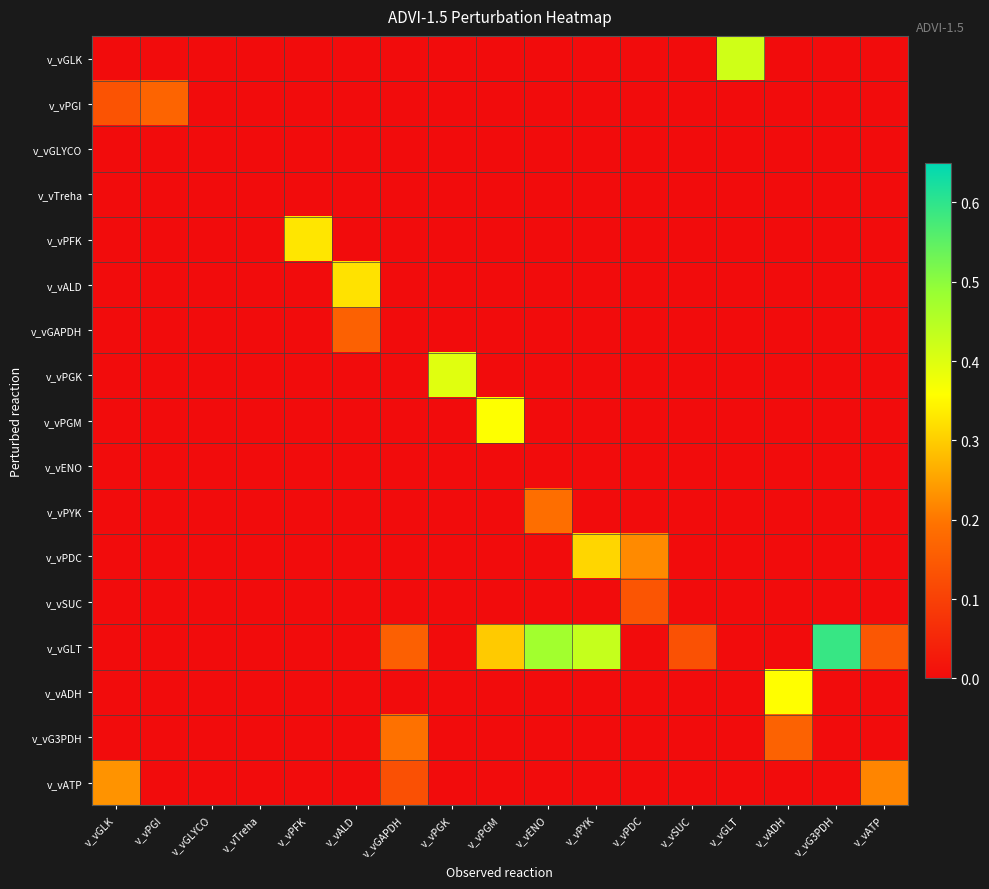

At which category is the sum across all series the highest?

v_vPYK